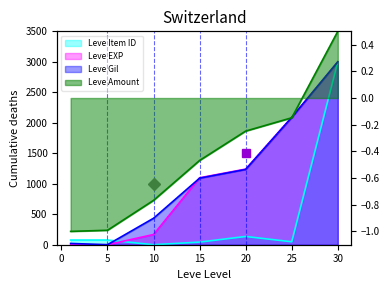

True or false: Leve Item ID and Leve Gil cross at least once.

True